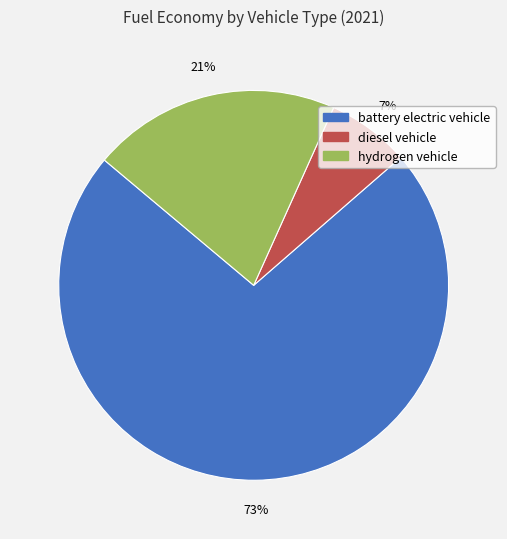

To the nearest percent, what percentage of the pie is hydrogen vehicle?

21%